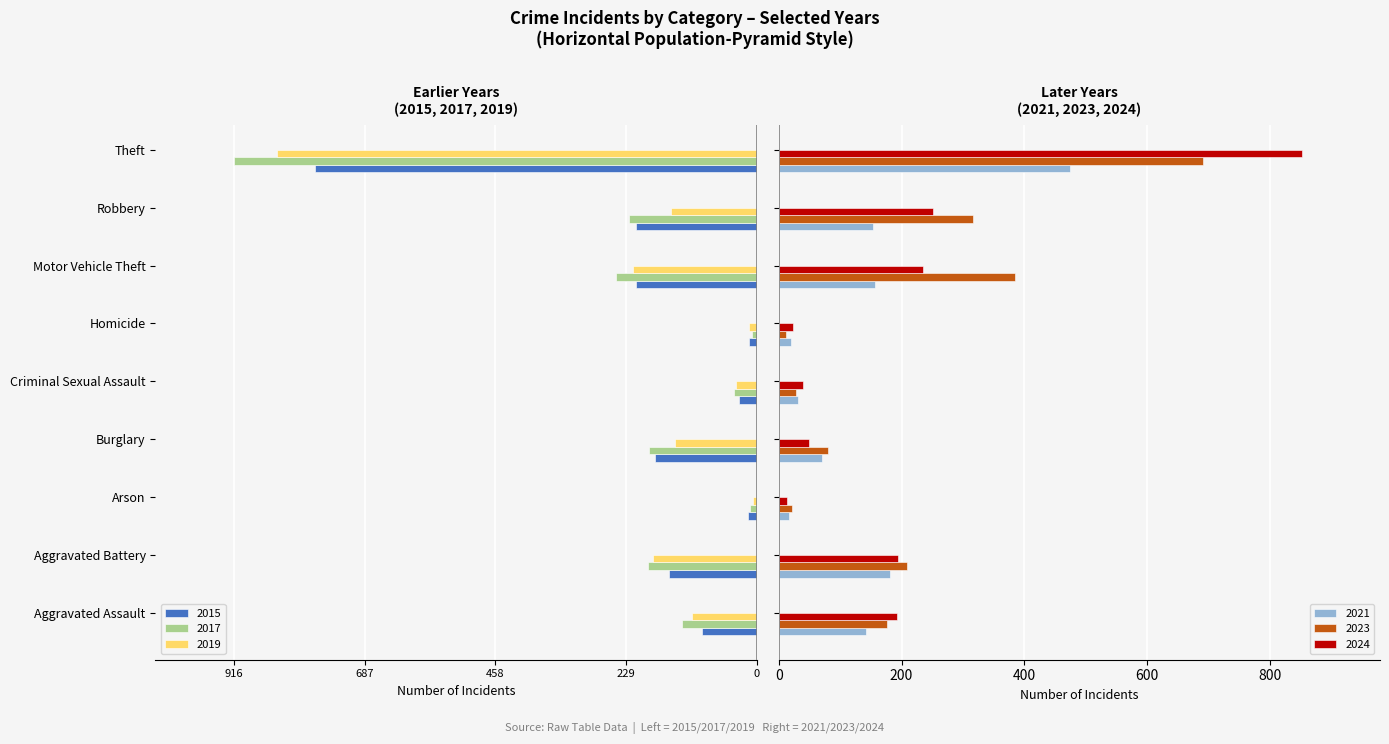

What is the maximum value for 2021?

474